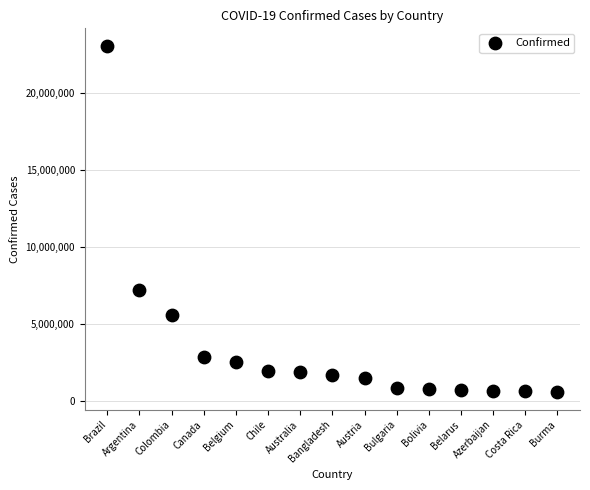

What is the range of Y values (max minus min)?

22556101